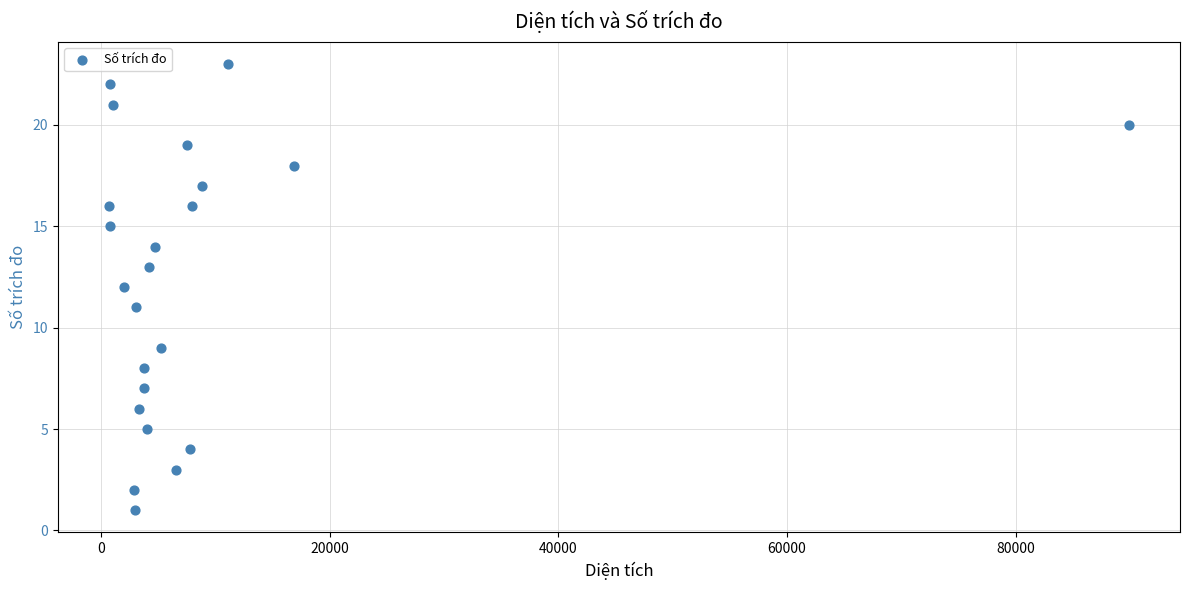

What is the range of Y values (max minus min)?

22